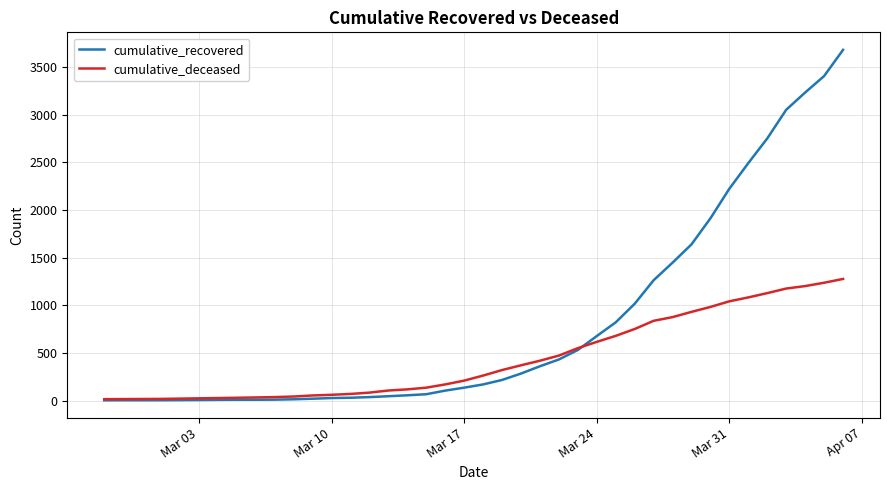

Does the chart display data point markers on the line(s)?

No